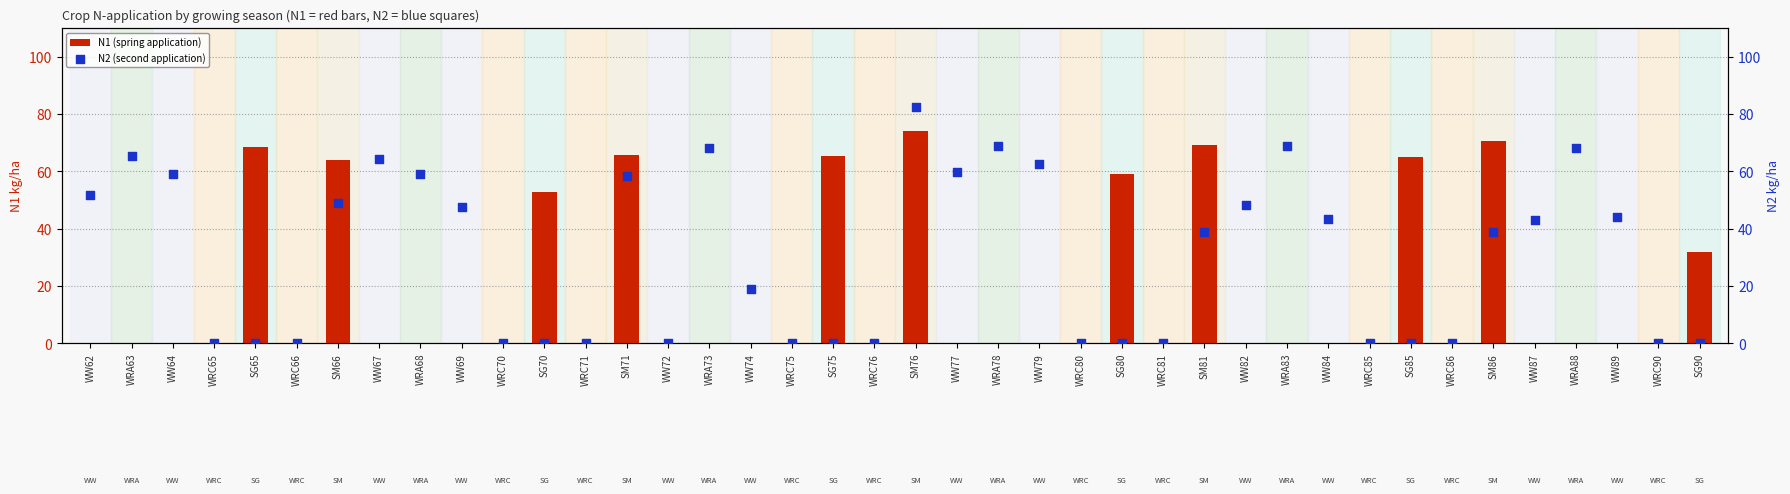

What is the total value across all series at SG90?

31.9